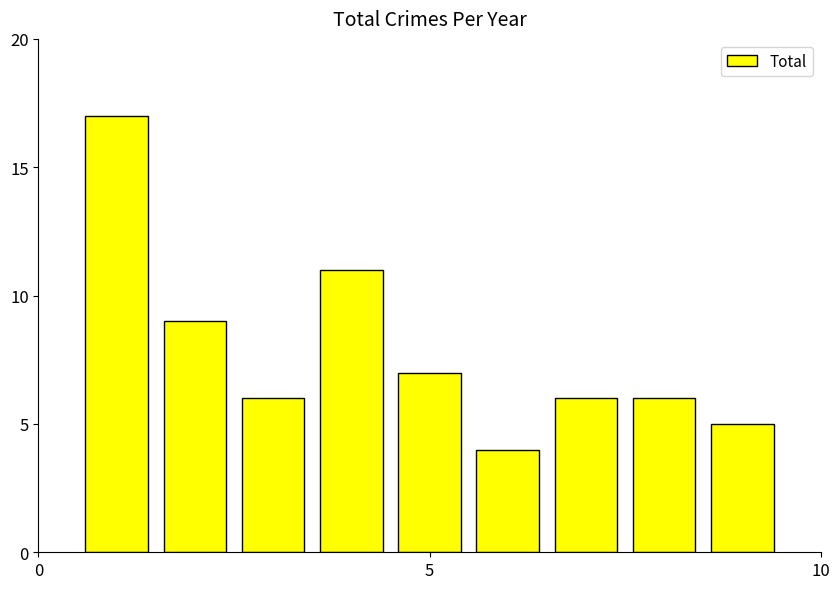

What is the value of the 1st bar from the left?

17